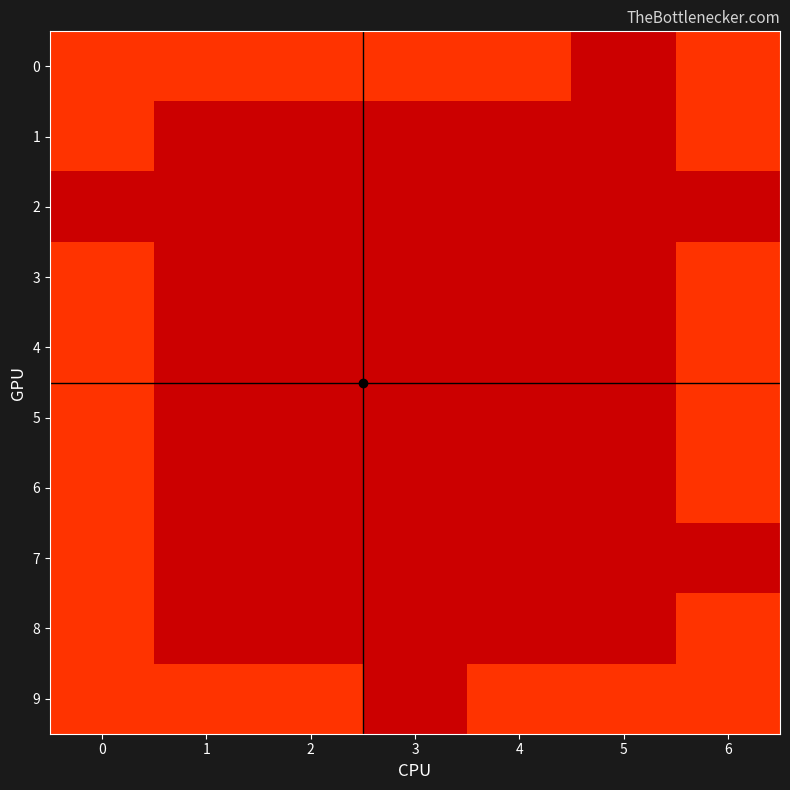

What is the greatest value displayed?

1